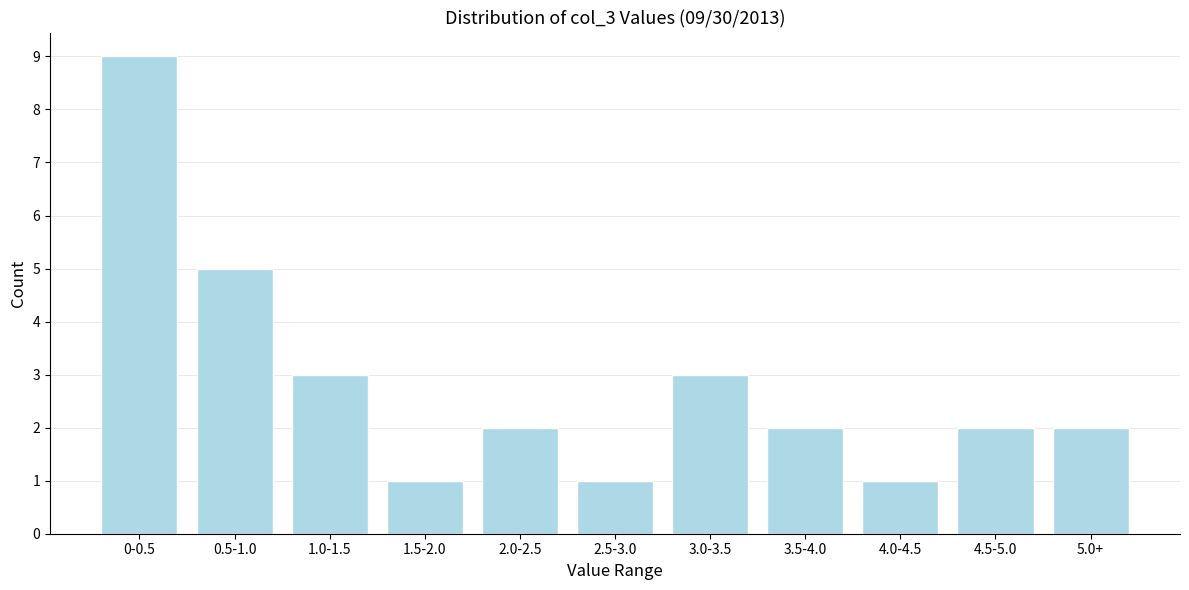

Reading left to right, extract all data points from this chart.

0-0.5=9	0.5-1.0=5	1.0-1.5=3	1.5-2.0=1	2.0-2.5=2	2.5-3.0=1	3.0-3.5=3	3.5-4.0=2	4.0-4.5=1	4.5-5.0=2	5.0+=2